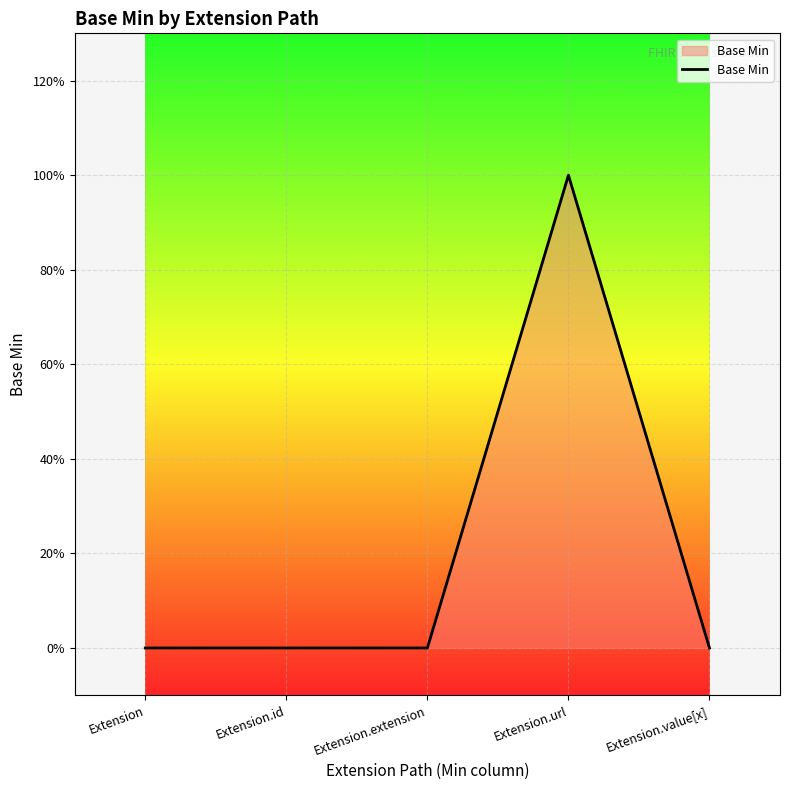

True or false: there are more than 2 points higher than both neighbors.

False